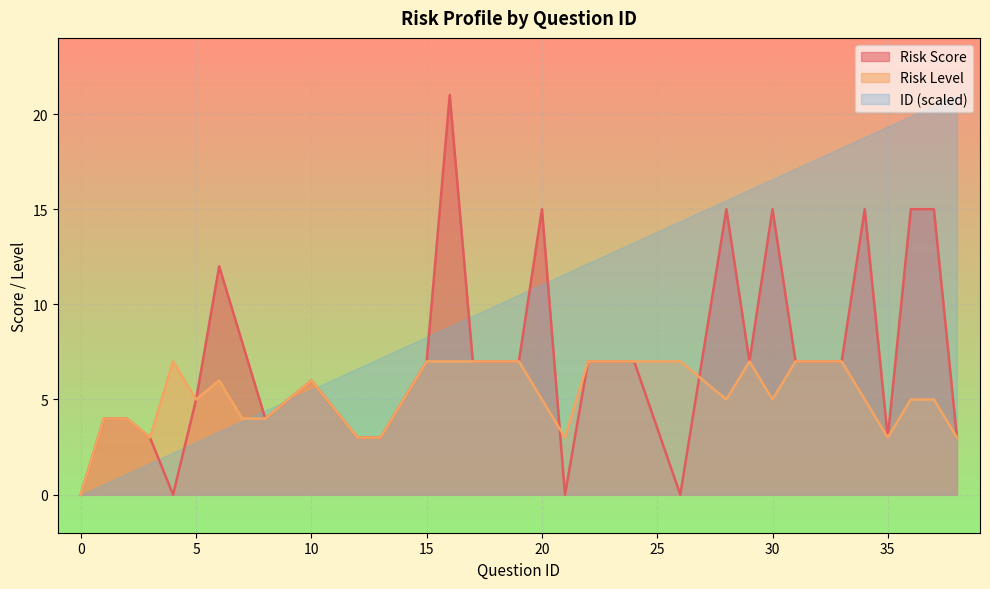

What are all the series names shown in the legend?

Risk Score, Risk Level, ID (scaled)